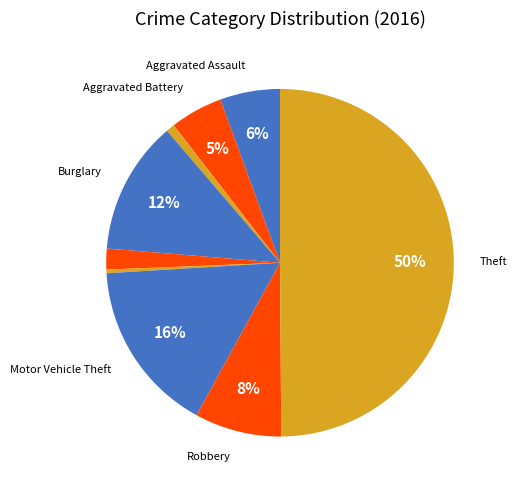

How many segments does this pie chart have?

9